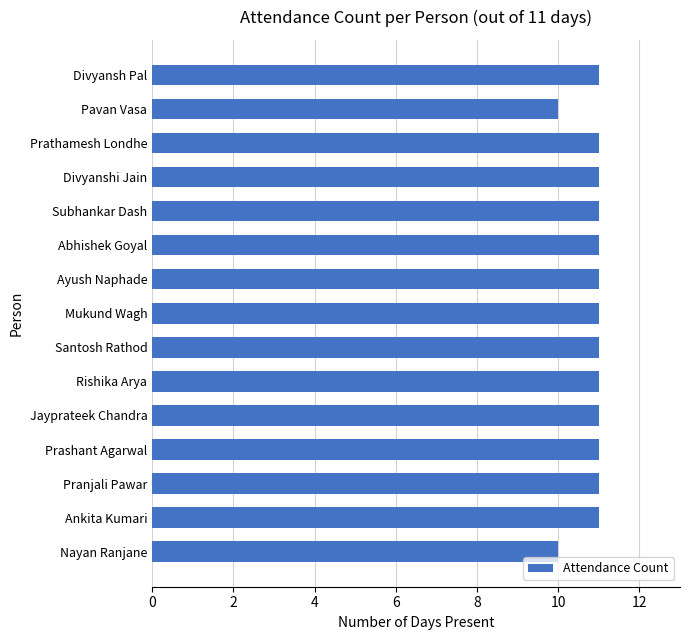

How many data points are less than 11?

2